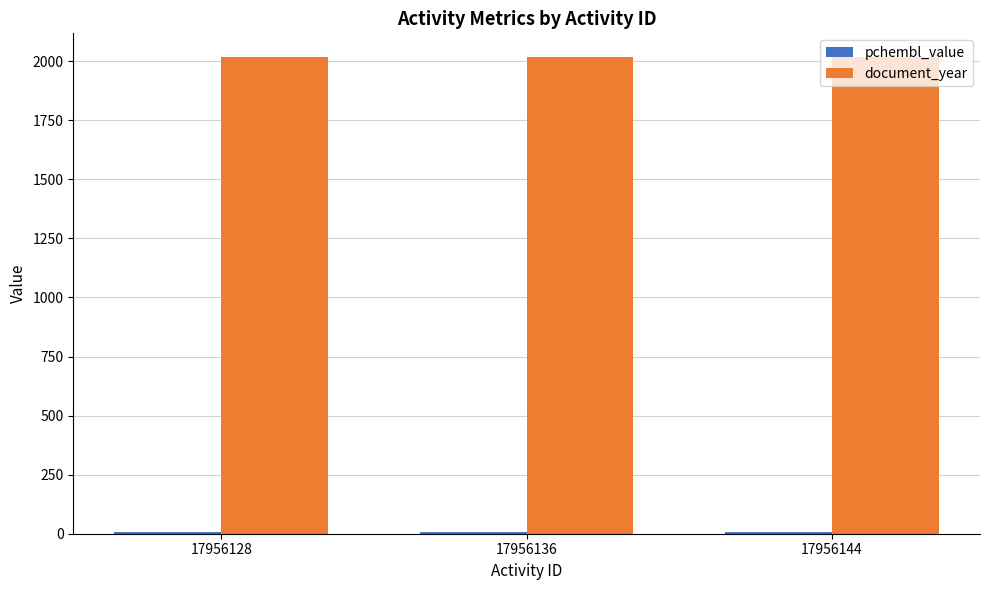

What is the minimum value for document_year?

2017.0